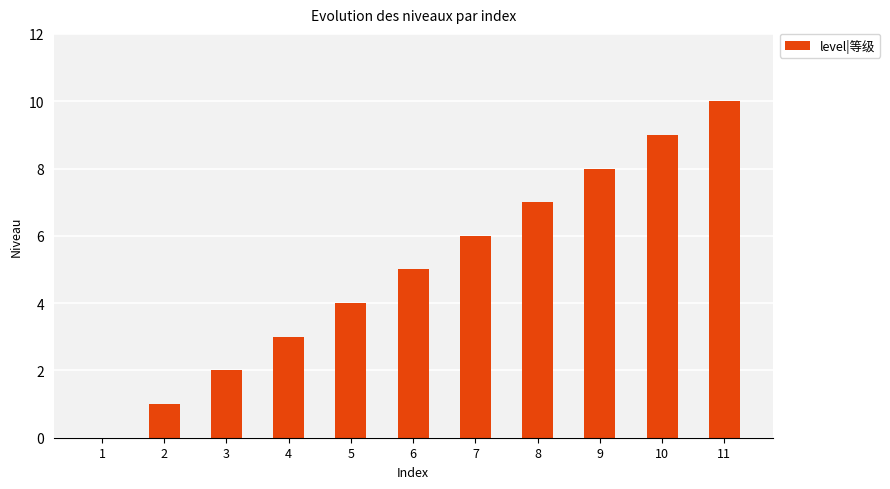

The value at 1 is 0. True or false?

True